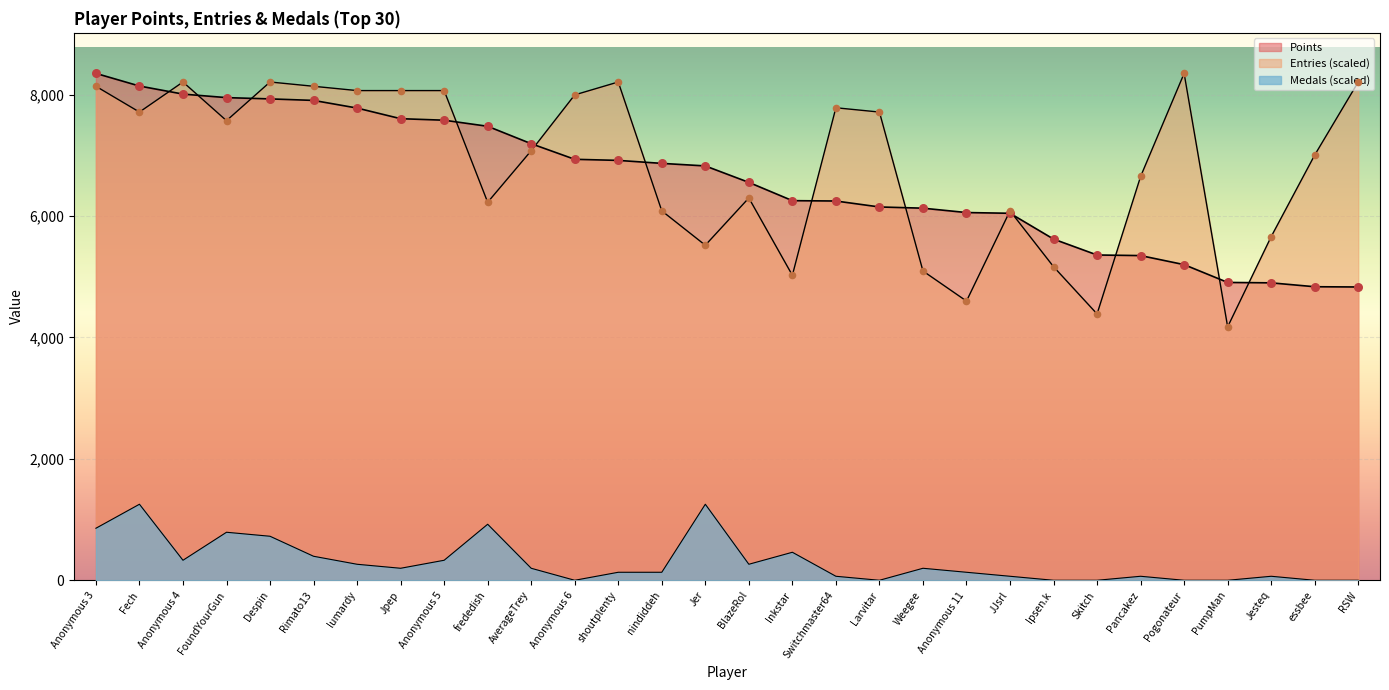

Which series has the largest total across all categories?

Entries